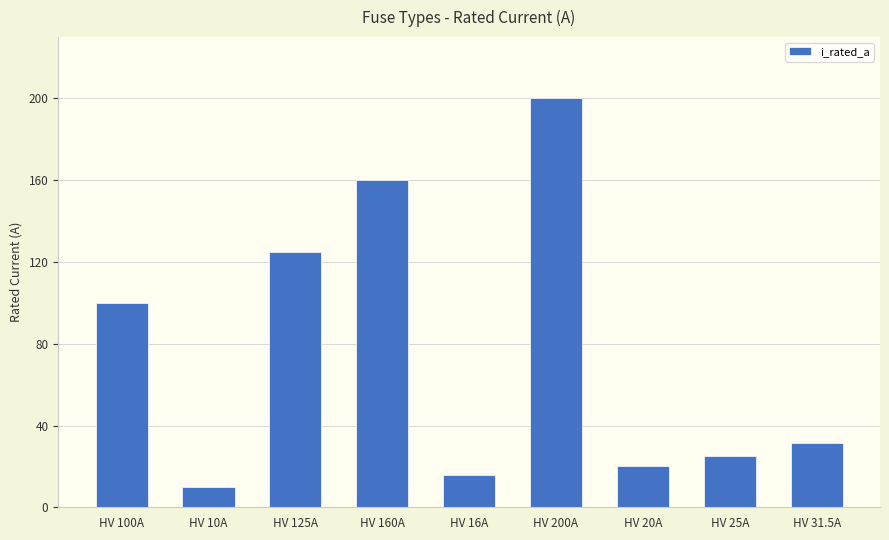

Reading left to right, extract all data points from this chart.

HV 100A=100.0	HV 10A=10.0	HV 125A=125.0	HV 160A=160.0	HV 16A=16.0	HV 200A=200.0	HV 20A=20.0	HV 25A=25.0	HV 31.5A=31.5